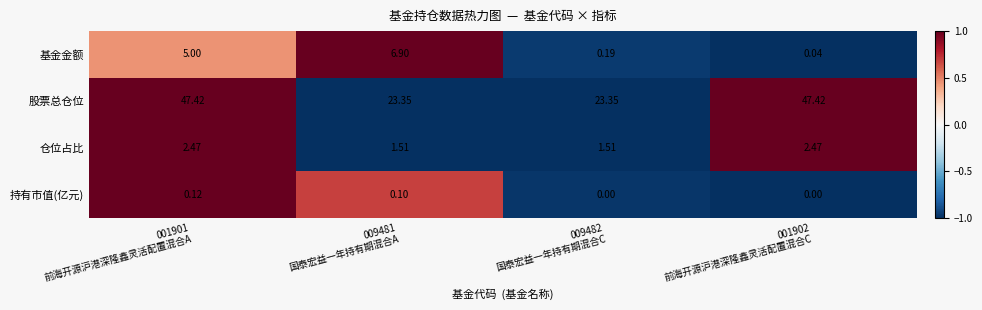

Which series has the largest total across all categories?

股票总仓位